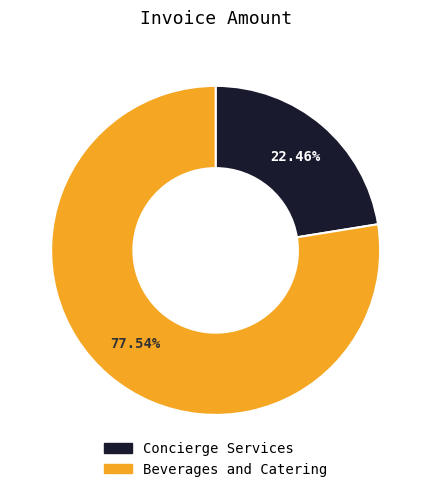

To the nearest percent, what is the difference between the Beverages and Catering and Concierge Services slice percentages?

55%